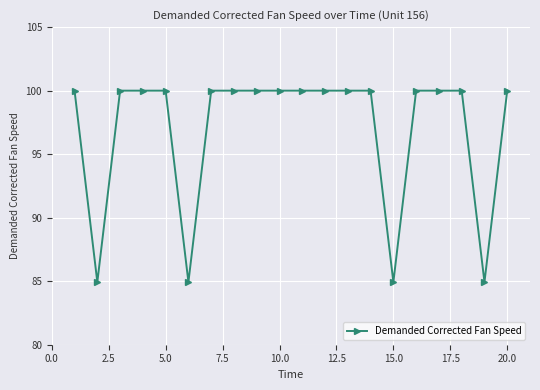

How many lines are shown in the chart?

1